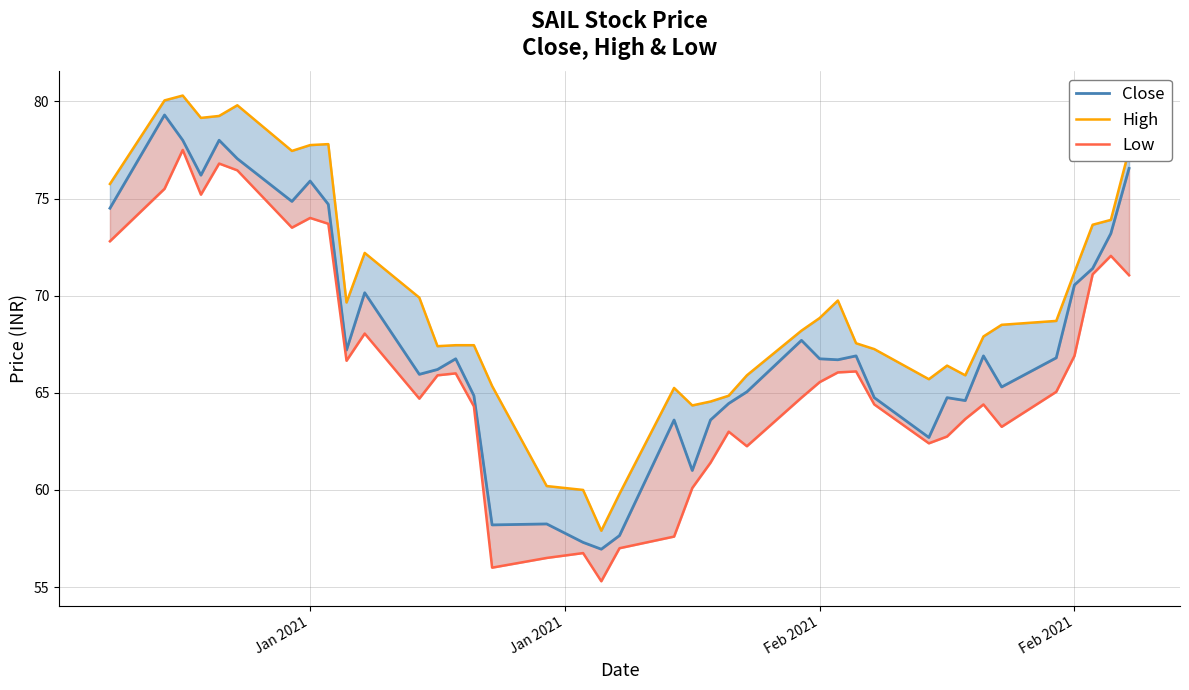

True or false: Low and High cross at least once.

False